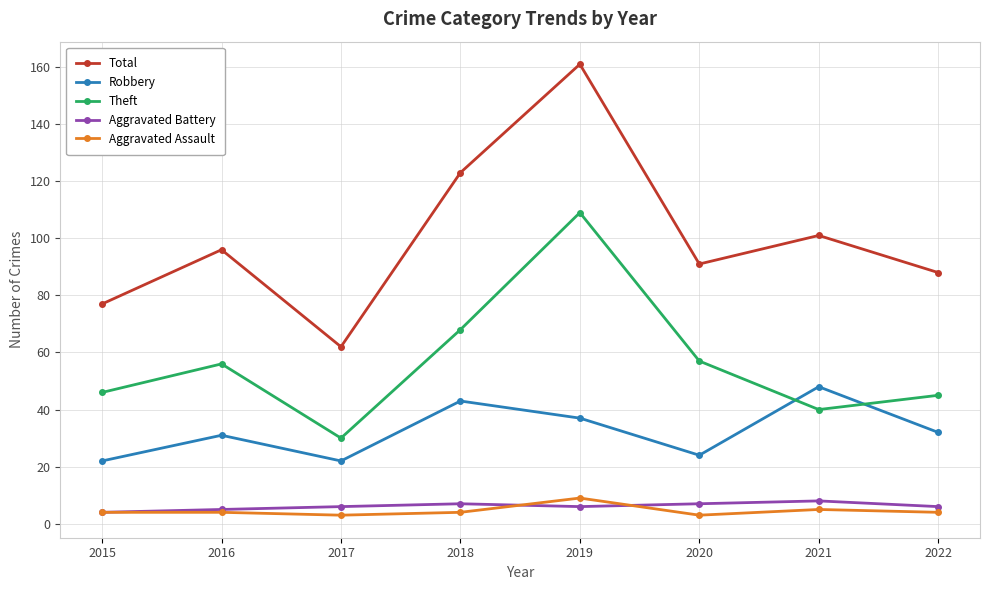

What is the spread (max minus min) of values at 2019?

155